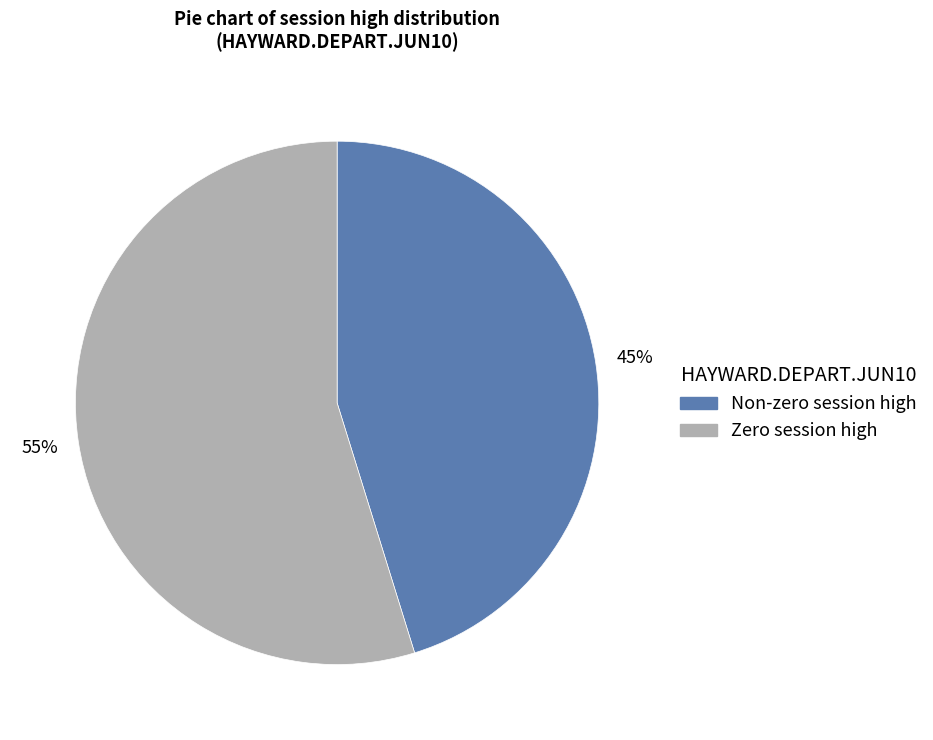

Count the number of slices in the pie.

2